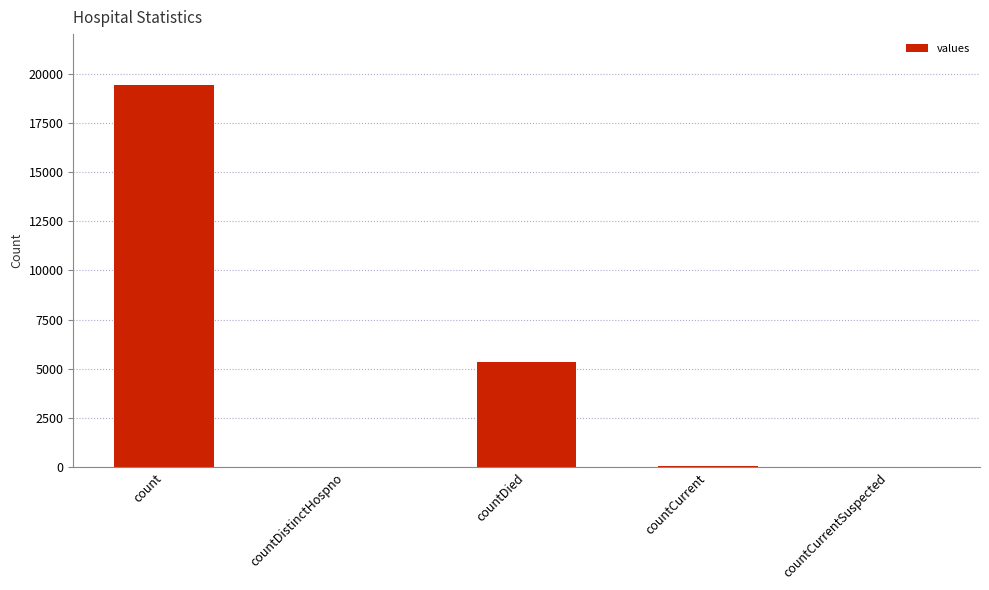

The value at countDied is 7751. True or false?

False